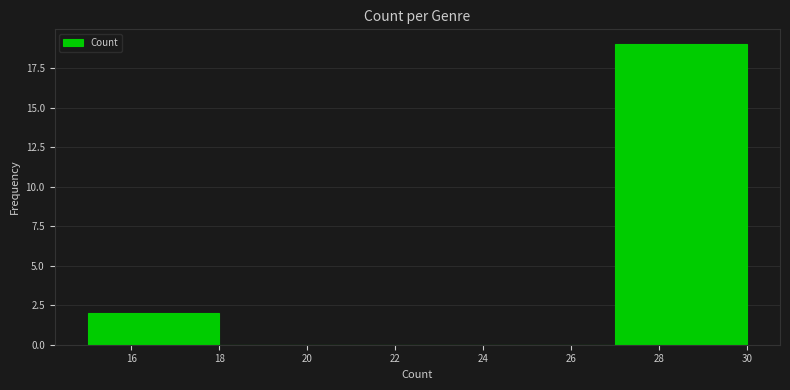

How tall is the bar that spans 15 to 18 on the x-axis? The values are not printed on the chart, so give them approximately, as read against the axis.

2